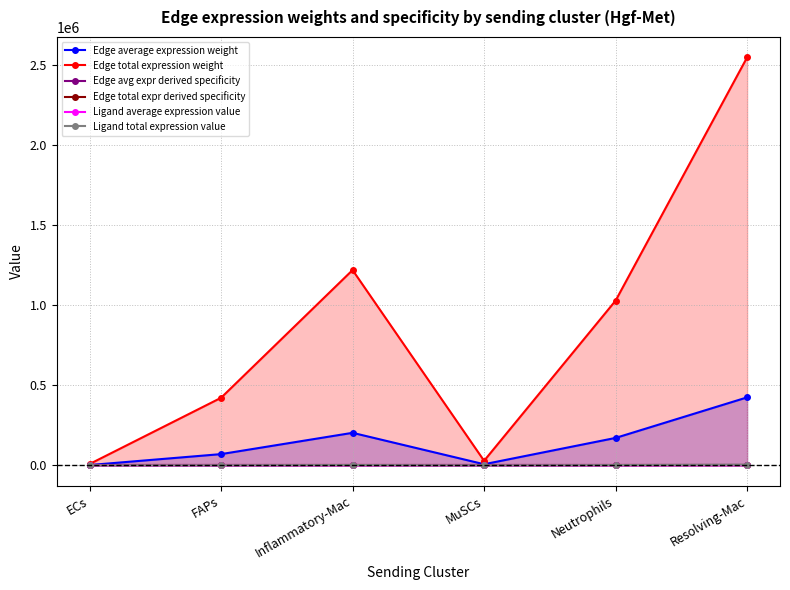

Which series has the widest spread of values?

Edge total expression weight